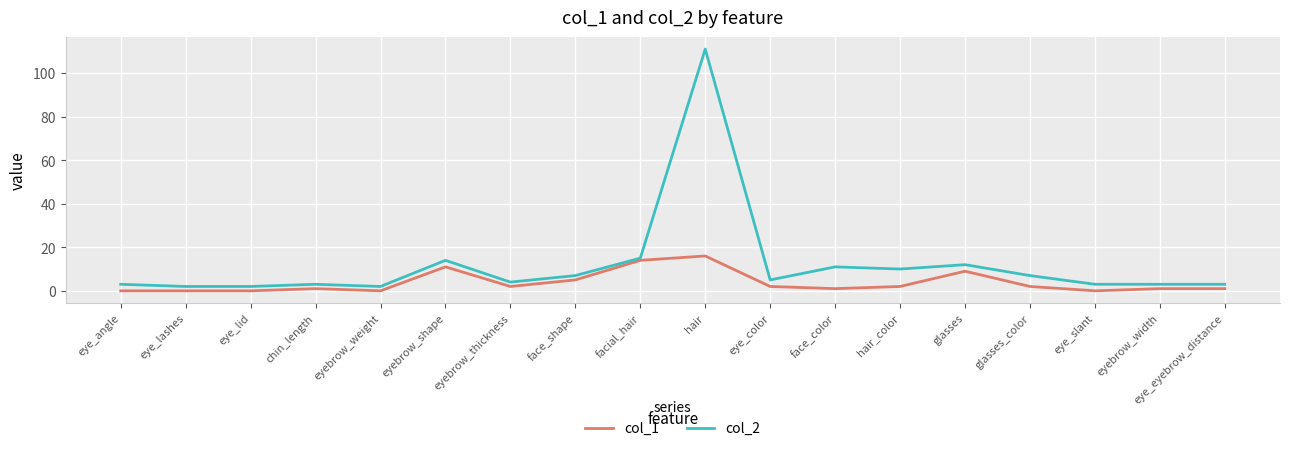

What is the average value of the col_2 series?

12